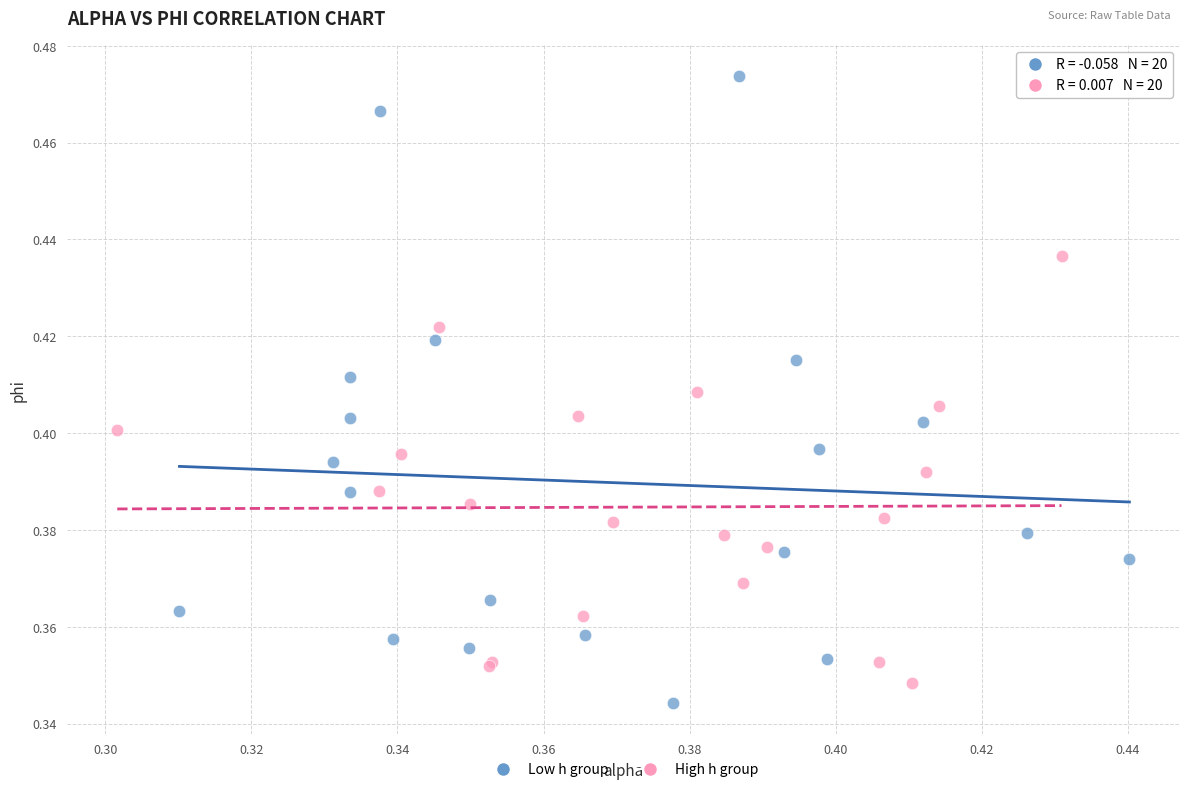

Which series reaches the maximum Y coordinate?

Low h group